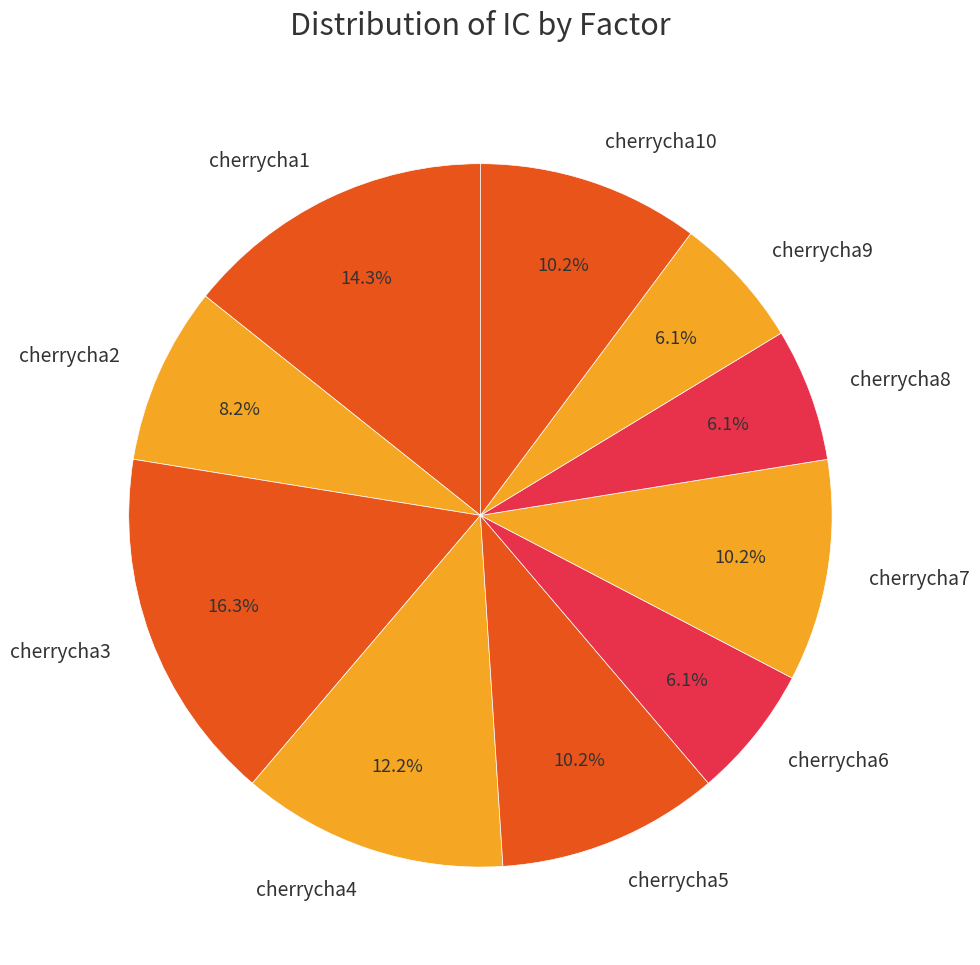

To the nearest percent, what portion does cherrycha8 represent?

6%